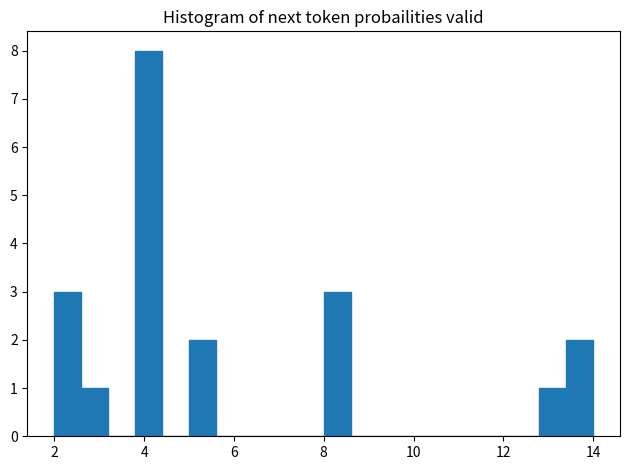

Around what value on the x-axis is the tallest bar? Give the approximate position of its centre, as read against the axis.

4.2